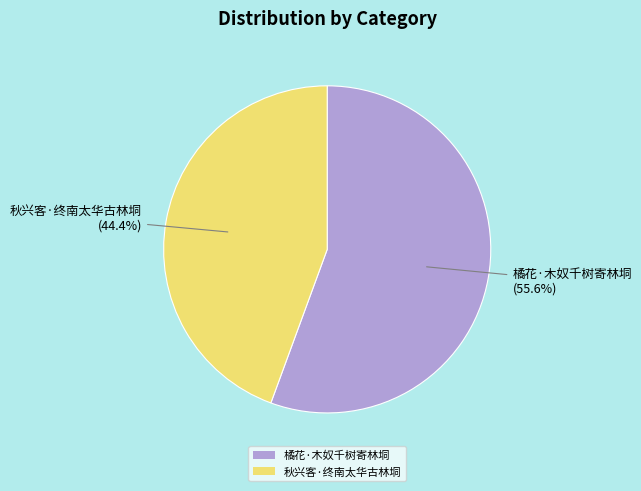

Rank the categories by value from highest to lowest.

橘花·木奴千树寄林垌, 秋兴客·终南太华古林垌